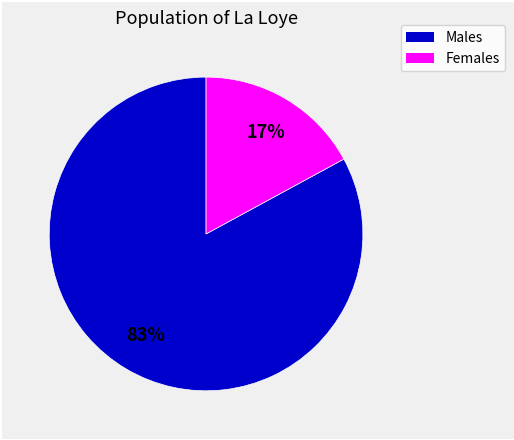

To the nearest percent, what is the average slice percentage?

50%